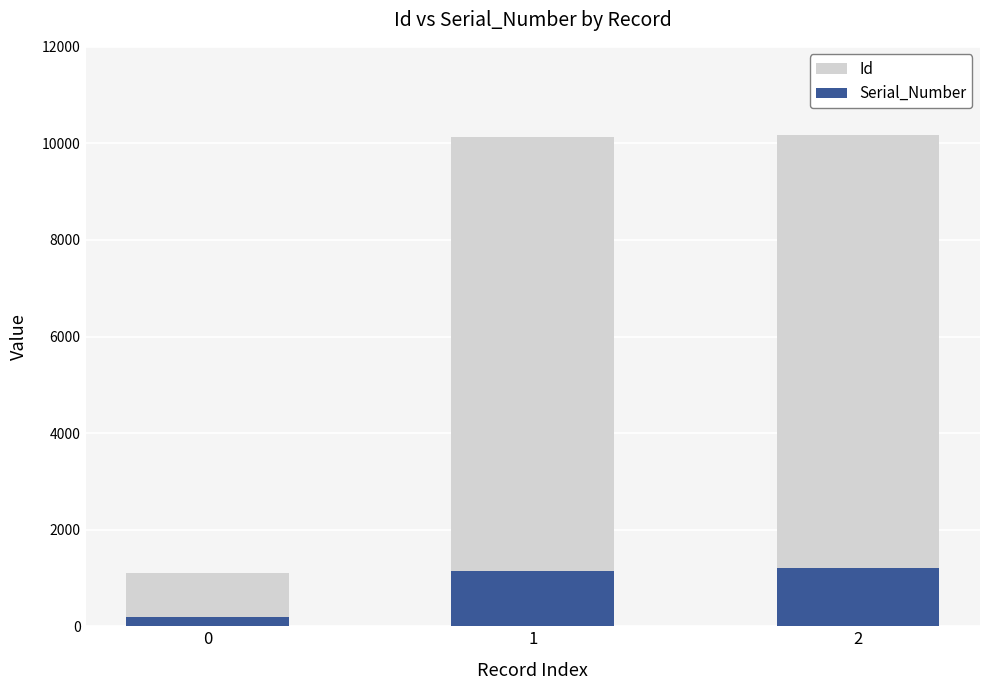

Where does the Serial_Number series first go above 1139?

2